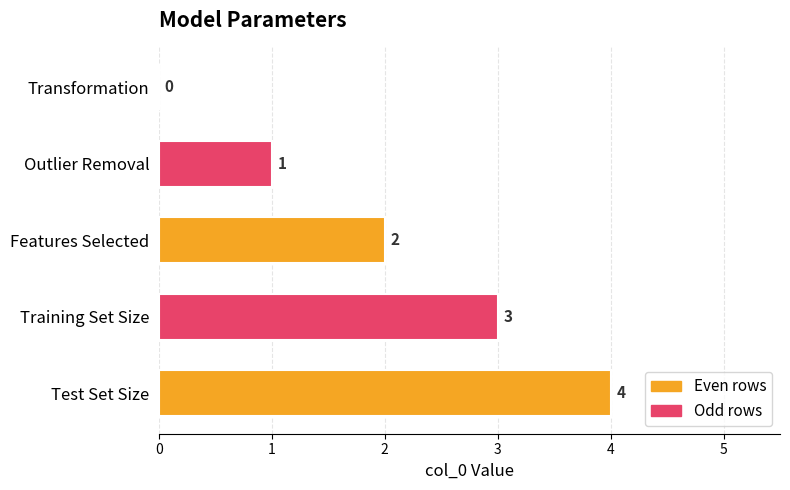

How many positive values are there?

4